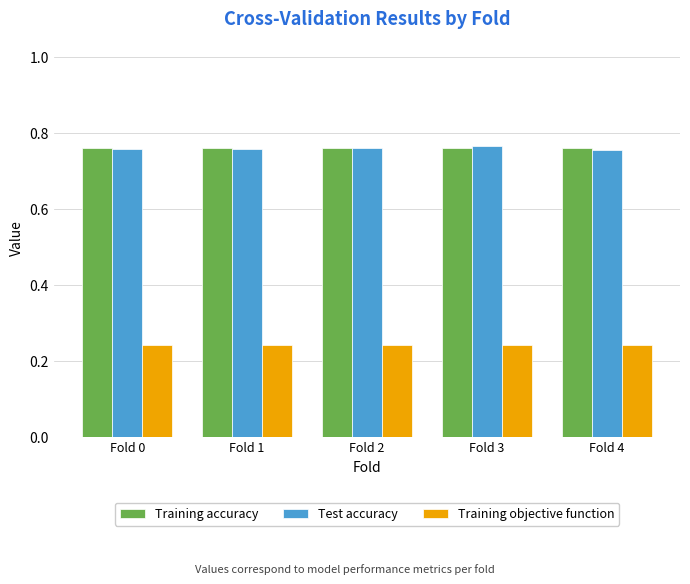

How many Test accuracy values are between 0 and 1?

5